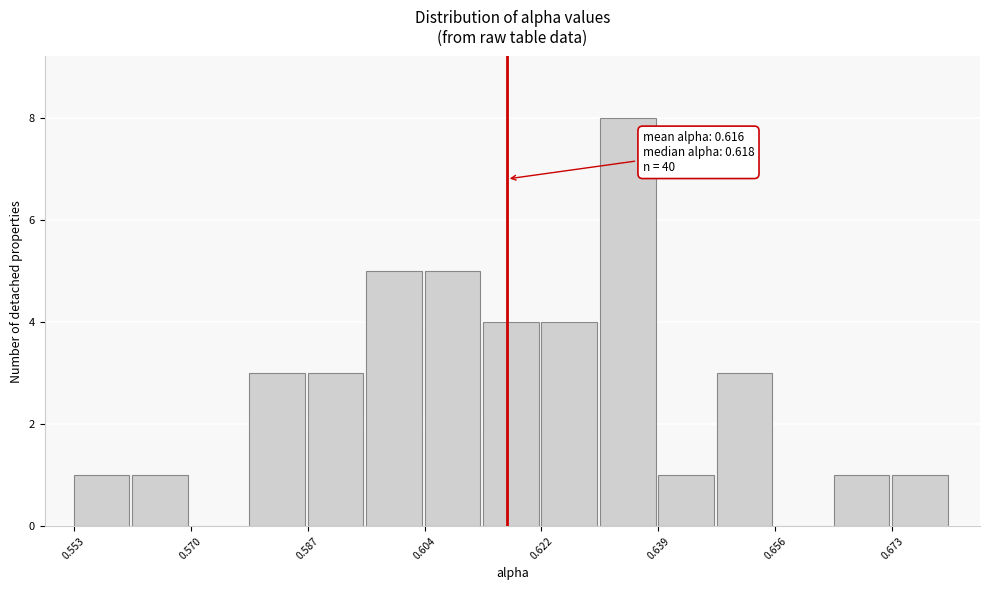

Which range on the x-axis has the tallest bar?

0.630 to 0.638